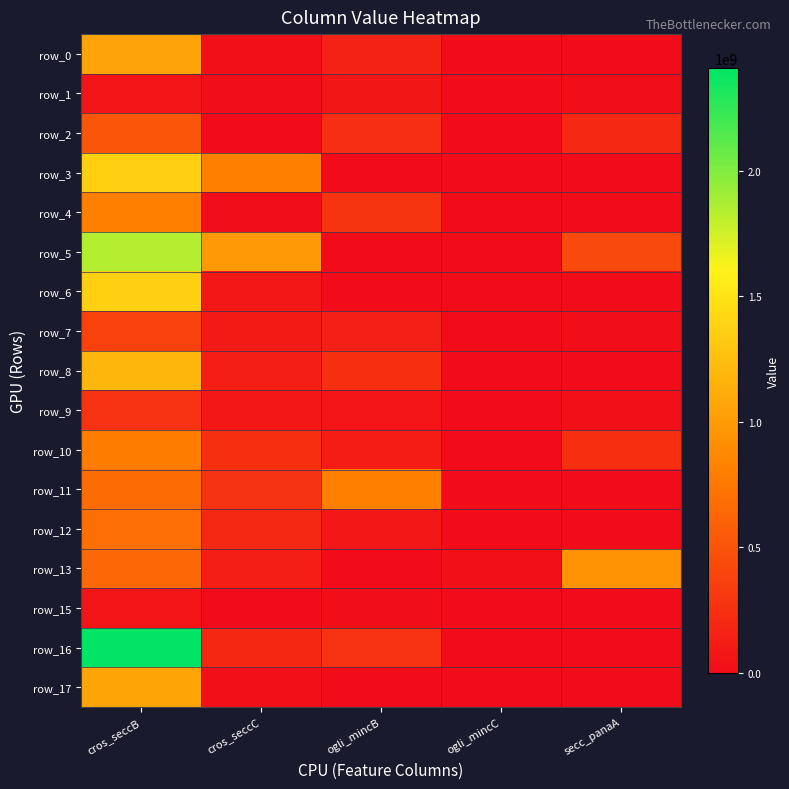

At which category is the sum across all series the highest?

cros_seccB